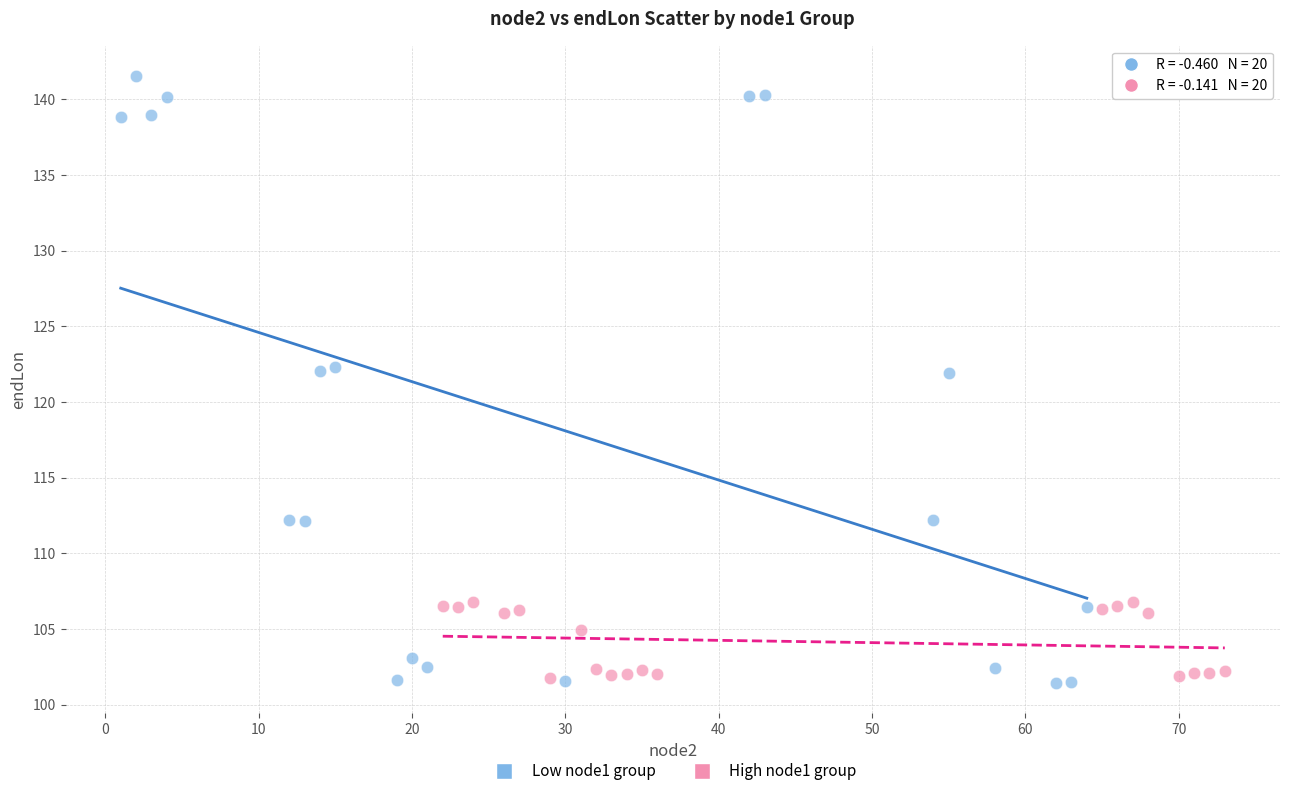

Which series reaches the maximum Y coordinate?

Low node1 group